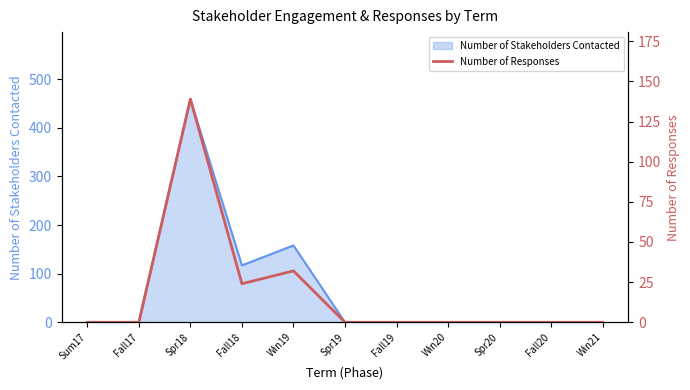

Rank the categories by value from lowest to highest.

Sum17, Fall17, Spr19, Fall19, Win20, Spr20, Fall20, Win21, Fall18, Win19, Spr18